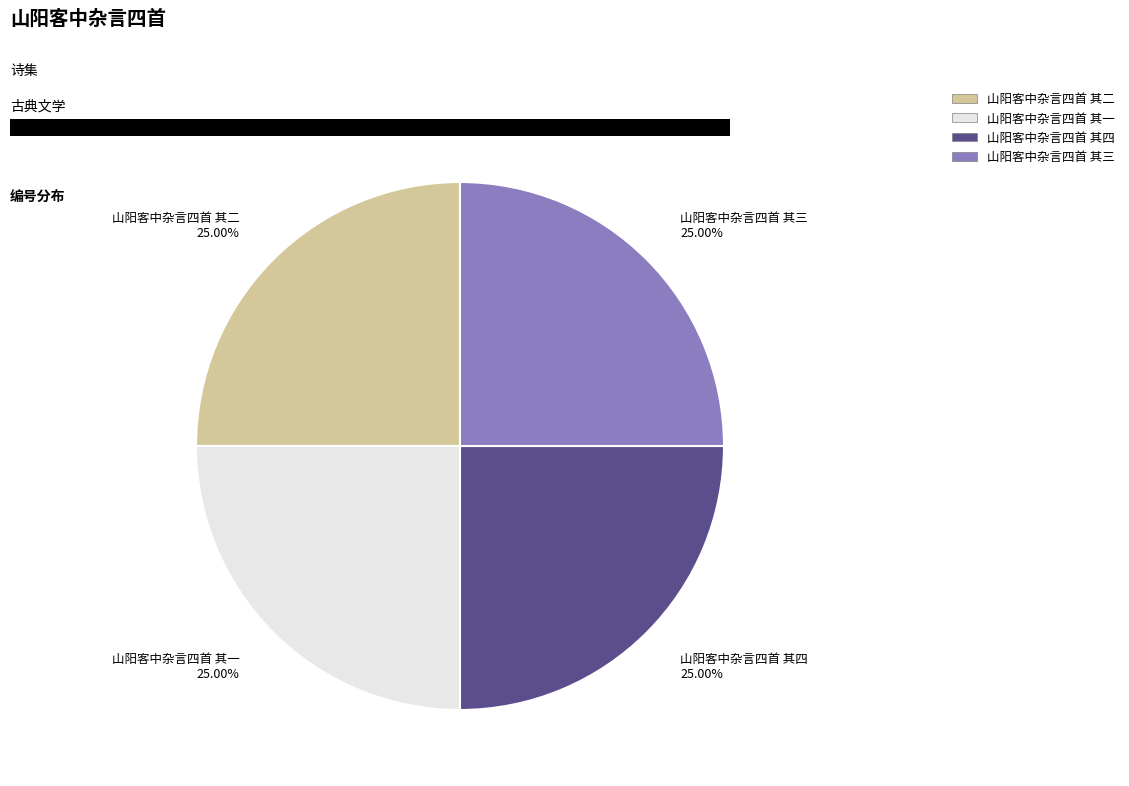

Is it true that 山阳客中杂言四首 其三 is 35% of the pie?

False